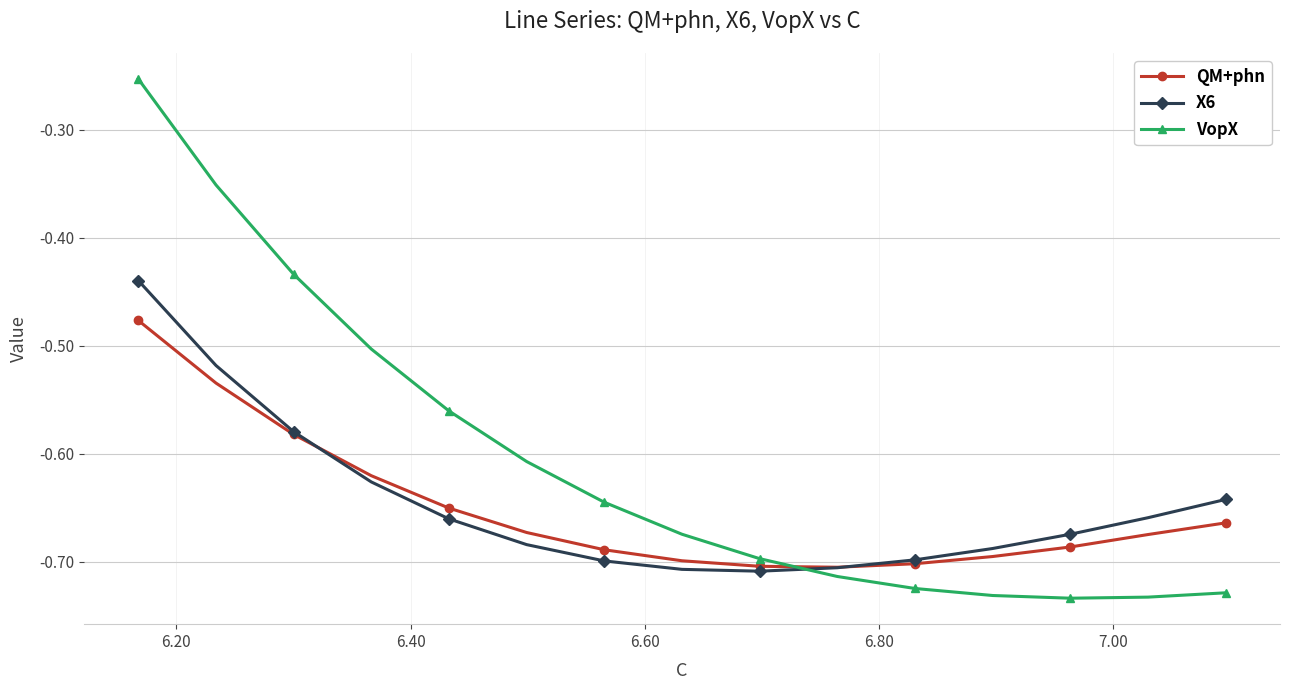

Which series has the widest spread of values?

VopX